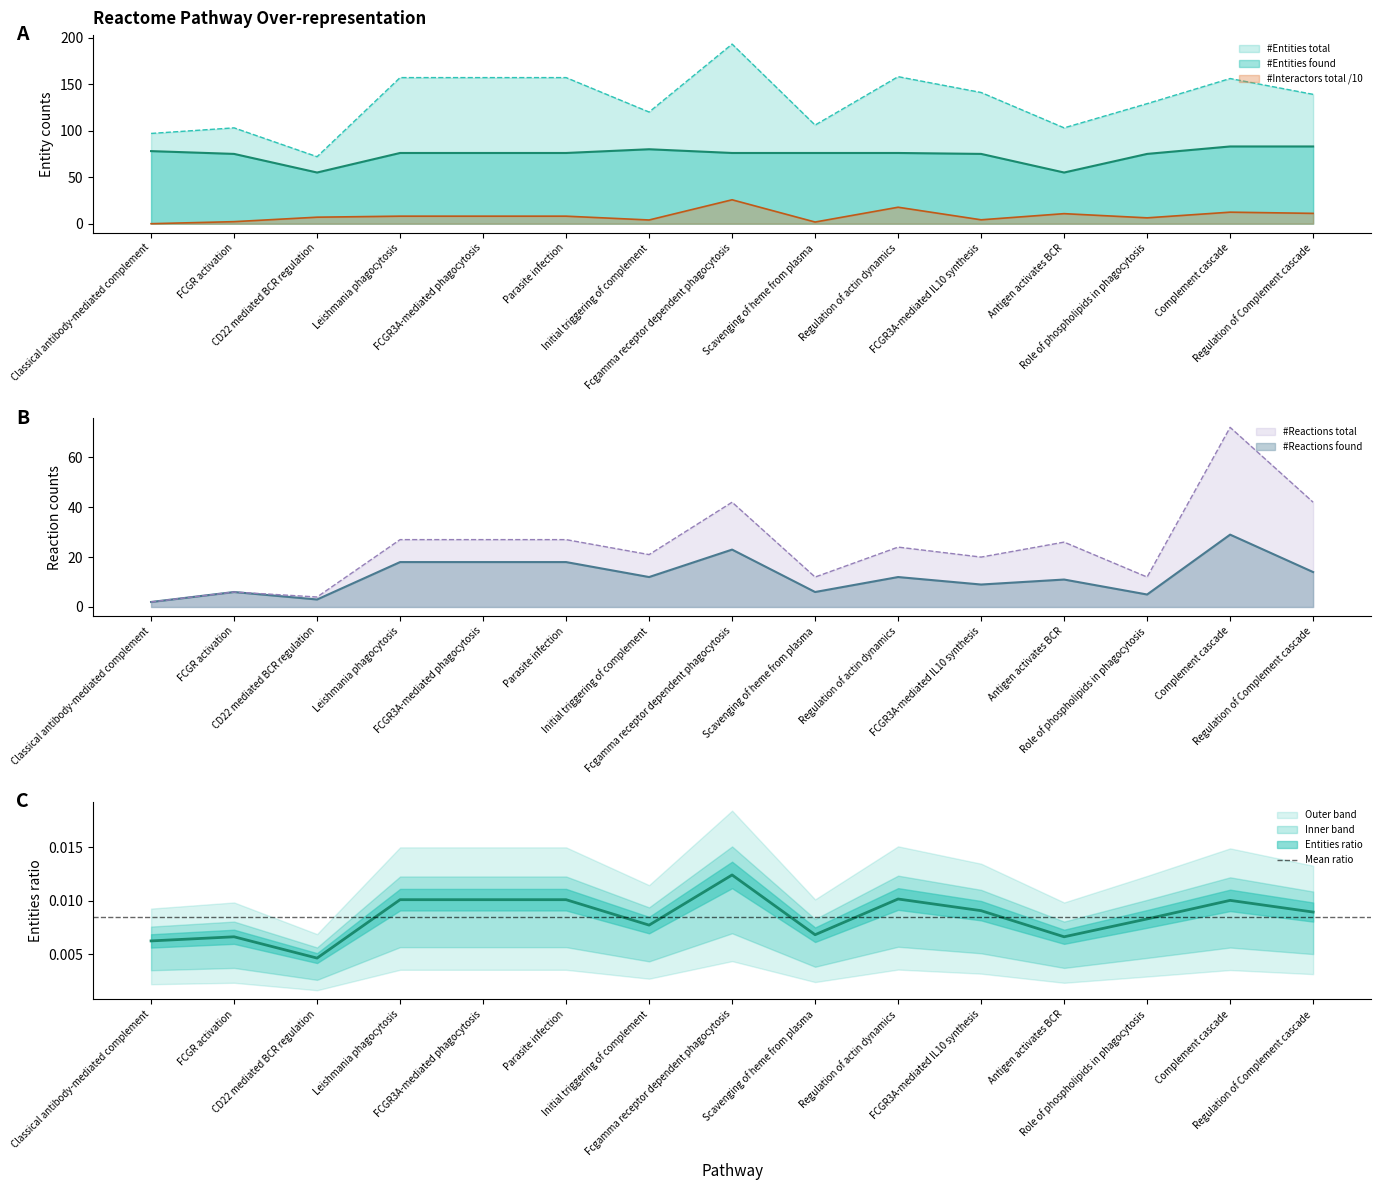

Between FCGR3A-mediated phagocytosis and Parasite infection, which is larger?

FCGR3A-mediated phagocytosis